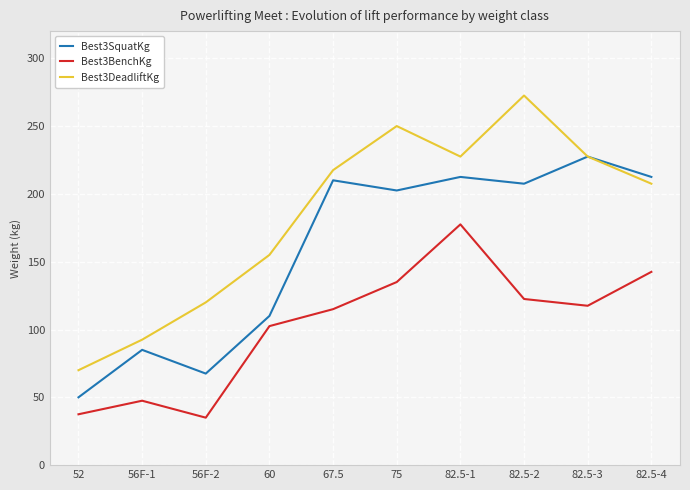

Where is Best3BenchKg nearest to the value 106?

60